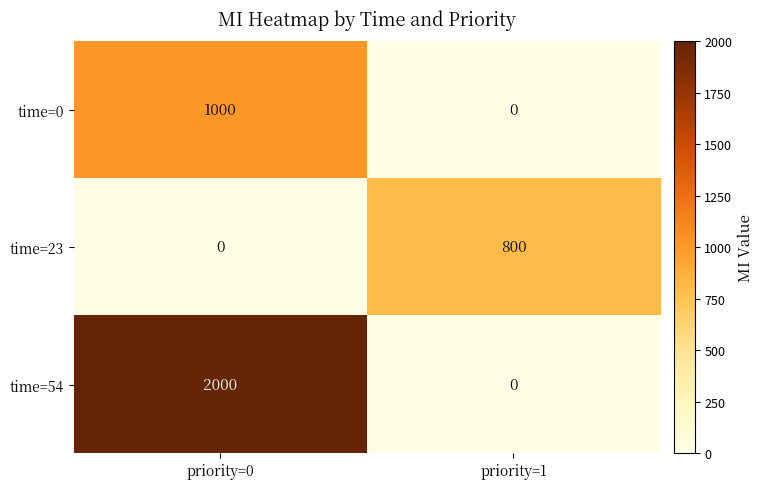

Which series changed the most between priority=0 and priority=1?

time=54